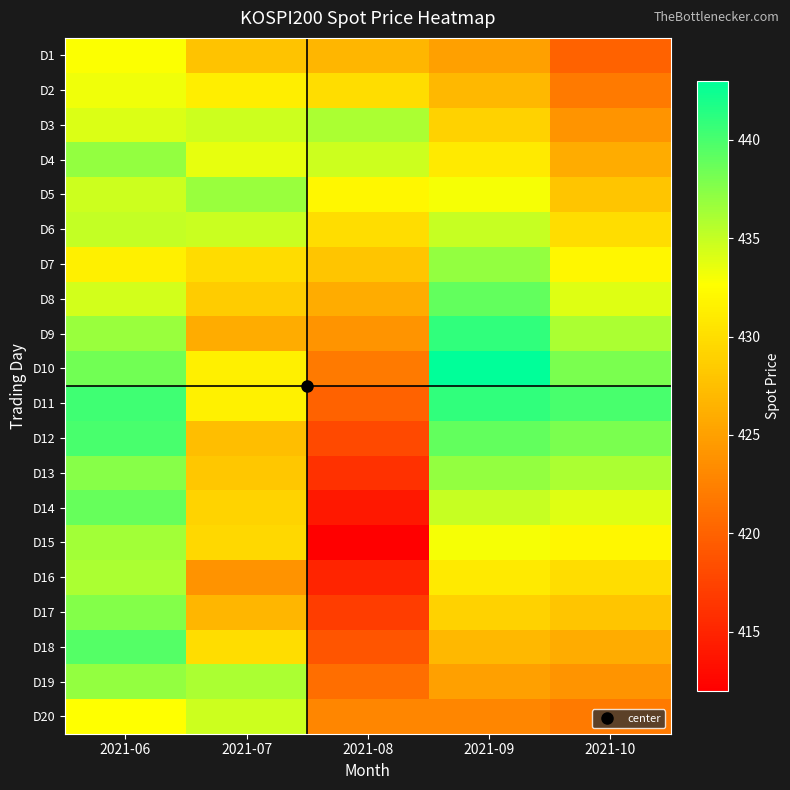

What is the spread (max minus min) of values at 2021-06?

8.9